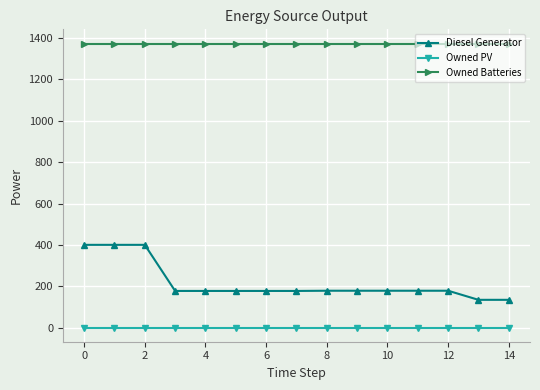

What is the difference between the second highest and minimum values in the Diesel Generator series?

266